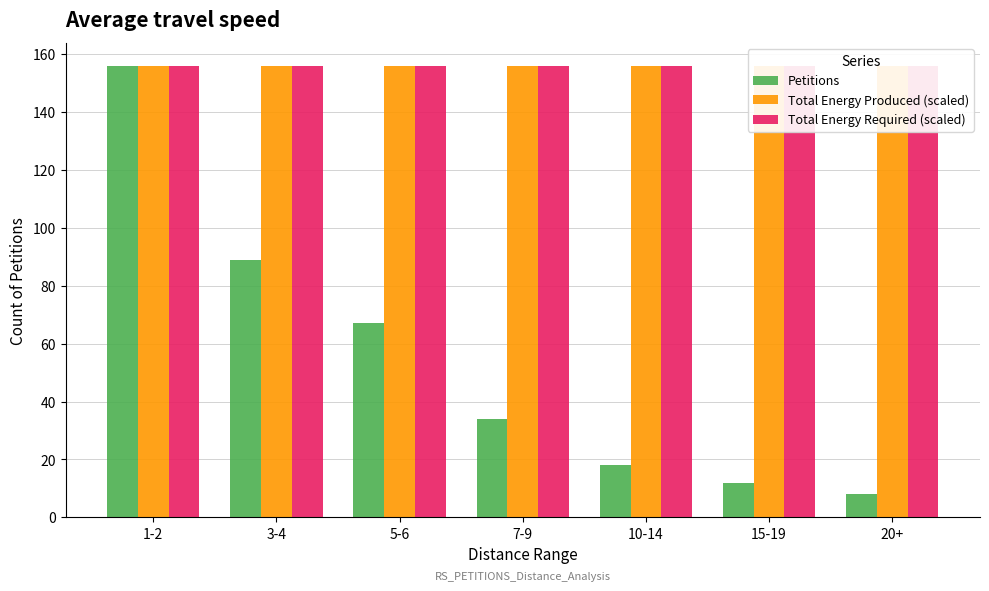

Which series has the largest range (max minus min)?

Petitions